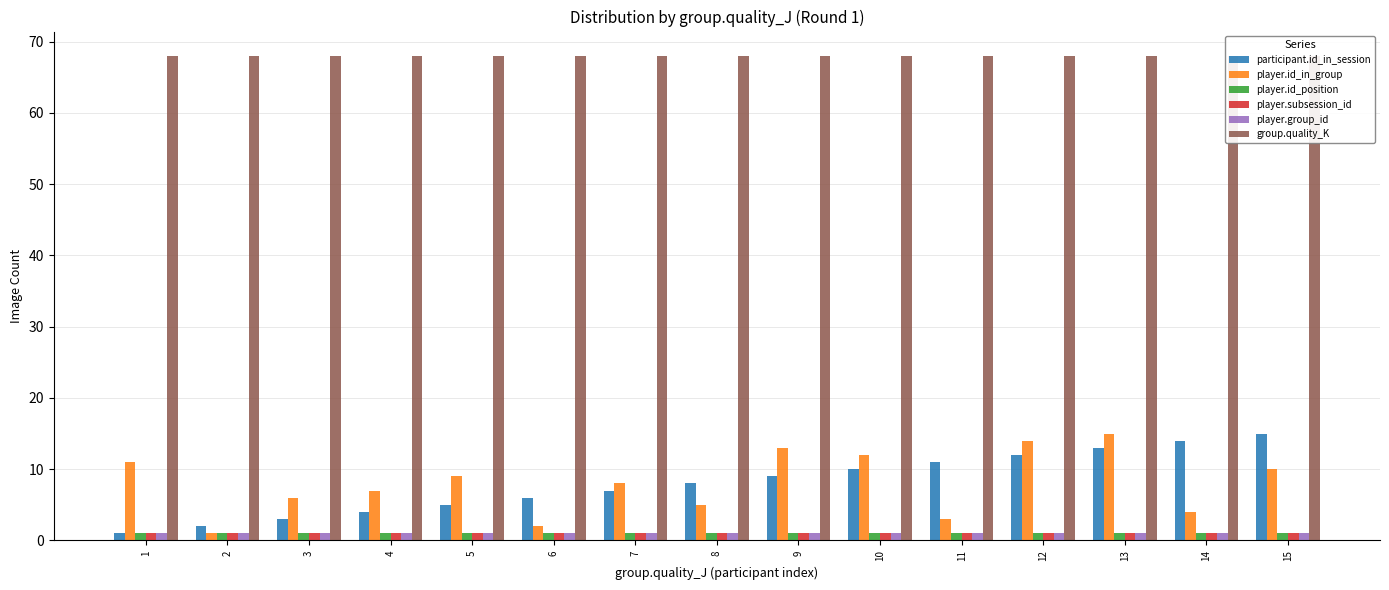

What is the sum of all player.id_position values?

15